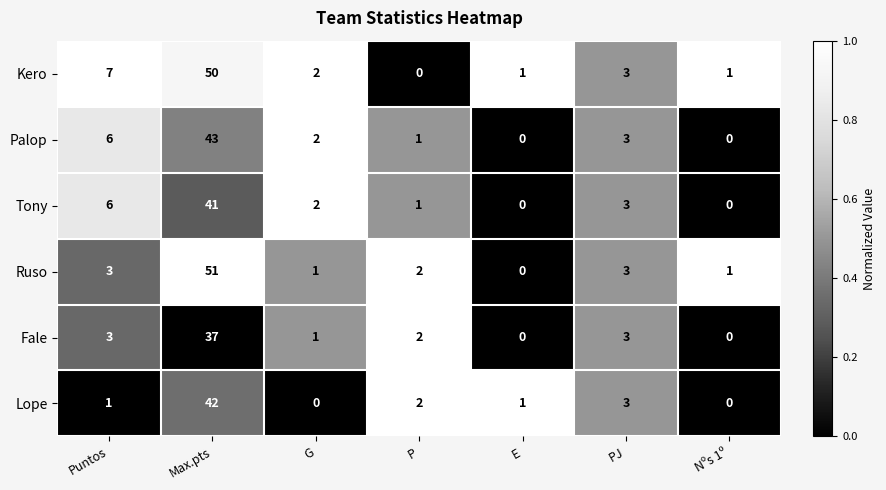

True or false: Ruso has a value of 1 at G.

True